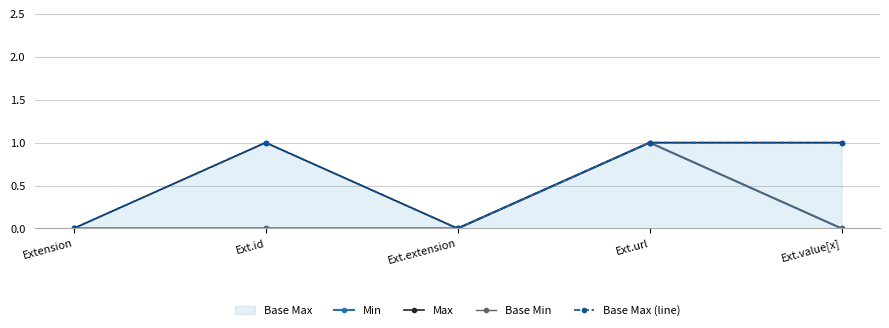

Which series has the widest spread of values?

Min